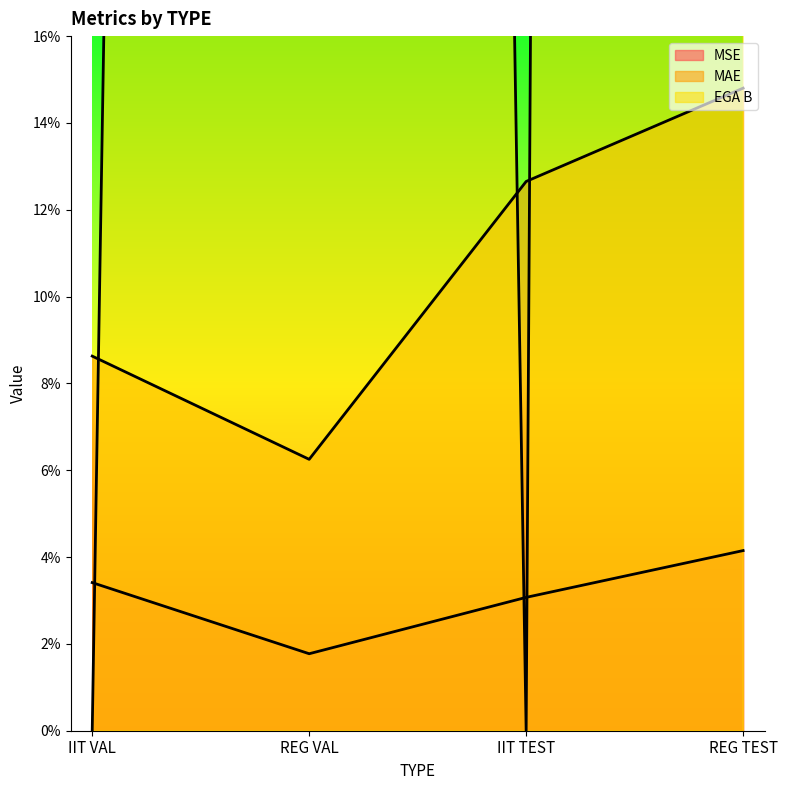

How many categories are shown in the chart?

4